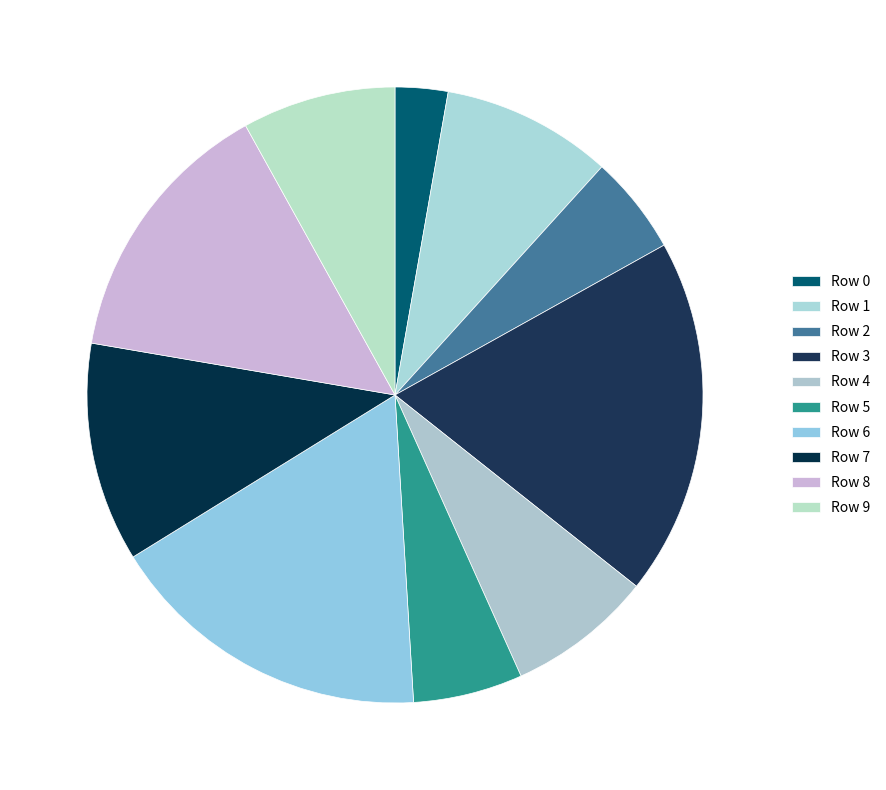

Count the number of slices in the pie.

10